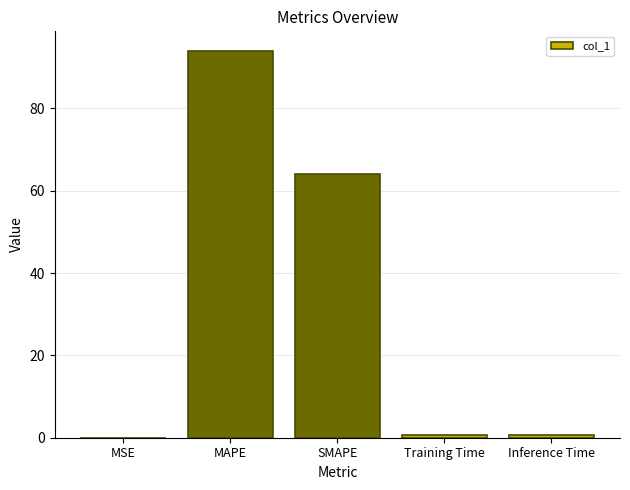

Is it true that the value at MAPE is 94.0?

True